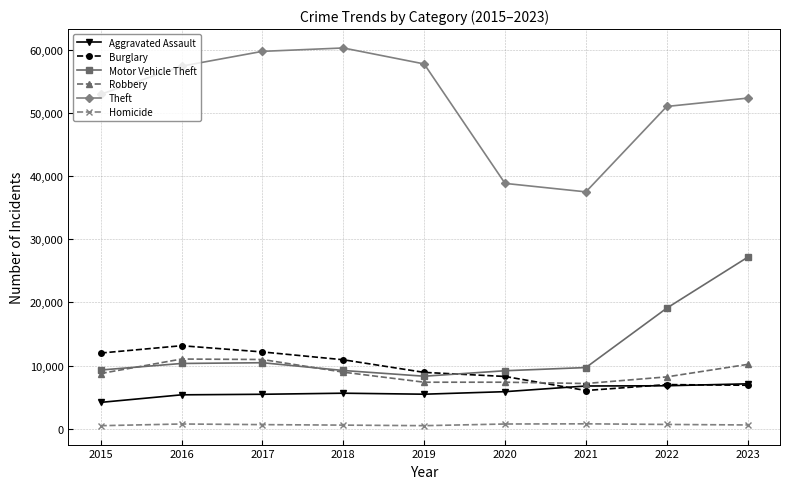

How many series are shown in this chart?

6